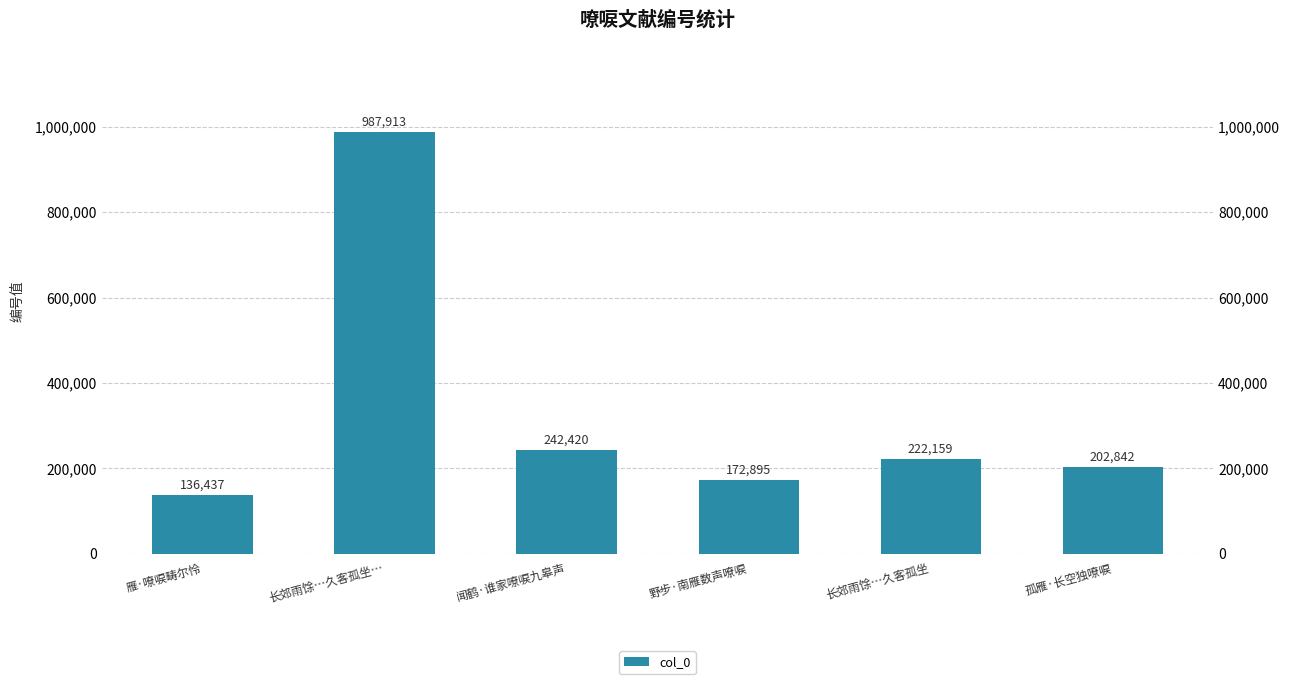

Is it true that the value at 长郊雨馀…久客孤坐… is 987913?

True